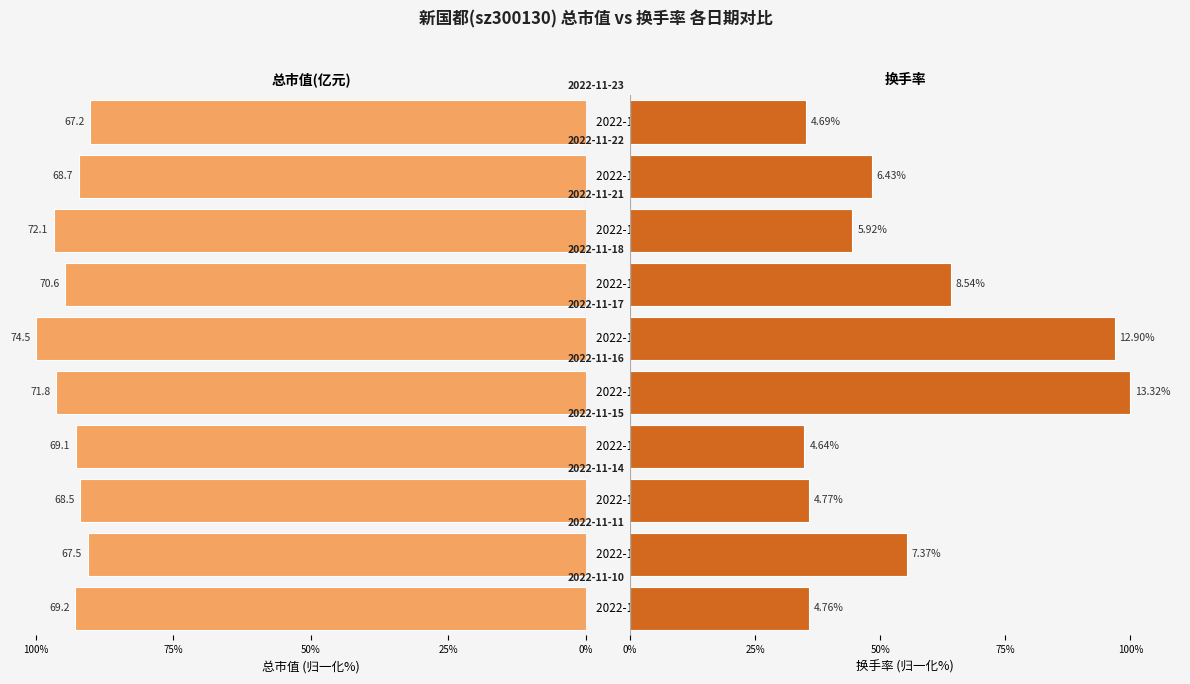

List the series in order of their peak value, lowest first.

总市值(亿元), 换手率